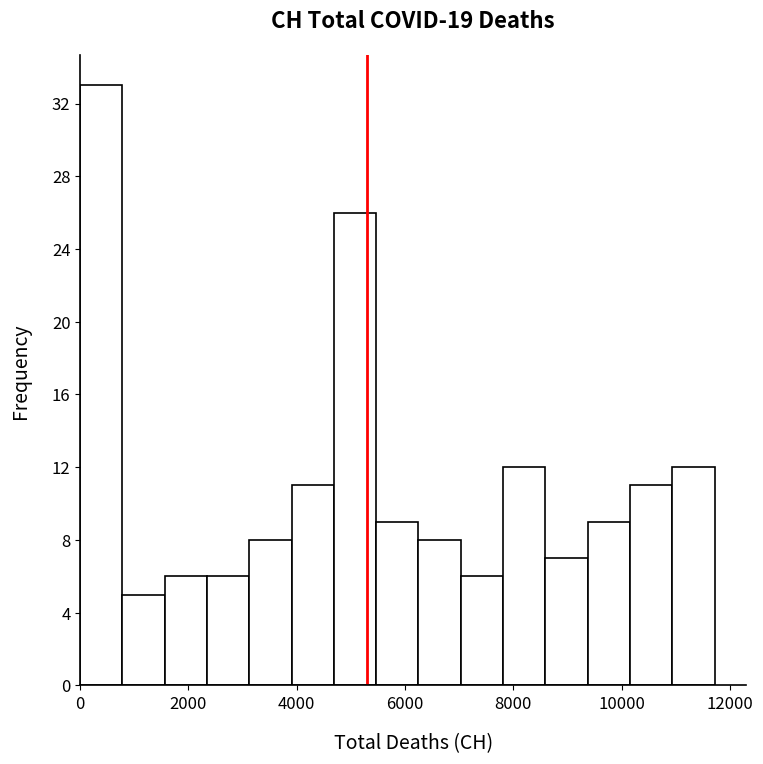

Read against the x-axis, roughly where is the centre of the tallest bar?

400